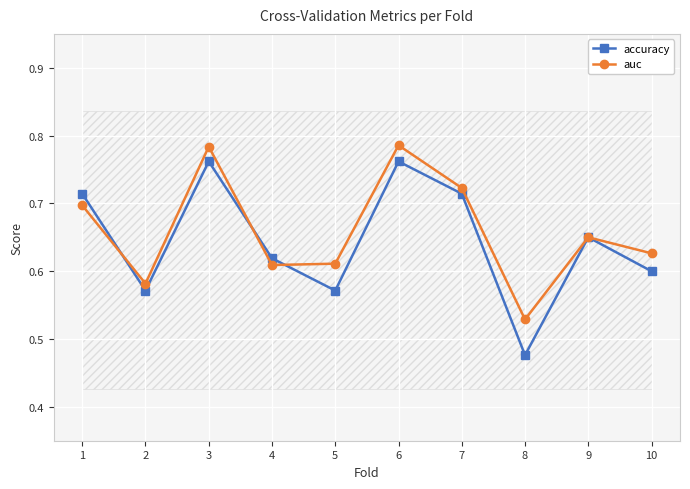

Where is accuracy nearest to the value 0?

8